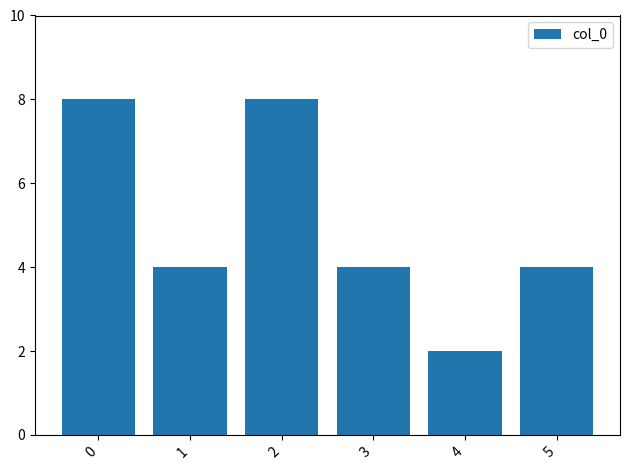

What is the sum of all values?

30